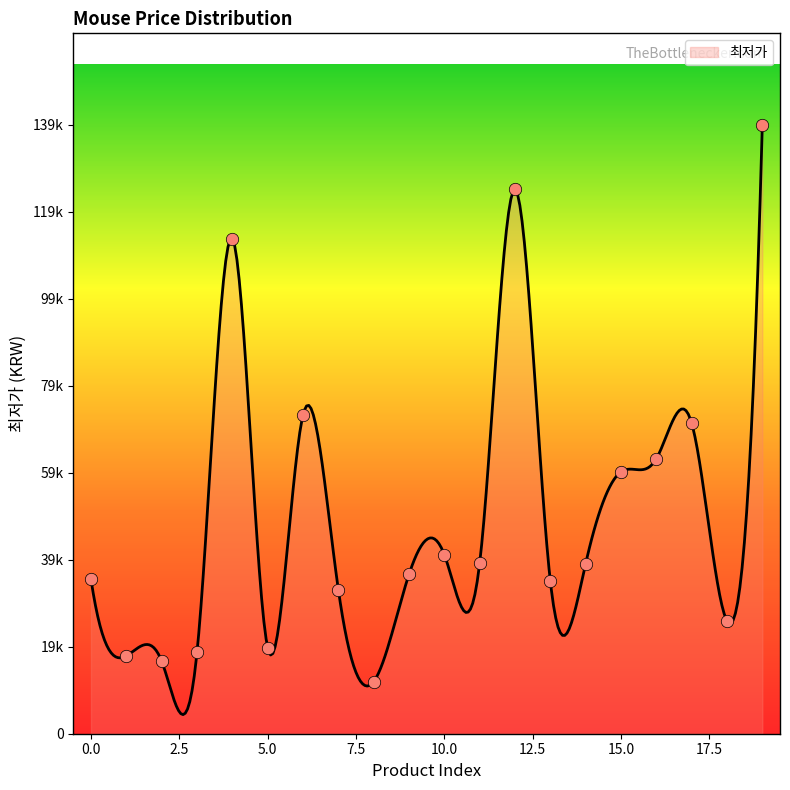

Which has a higher value, 18 or 3?

18